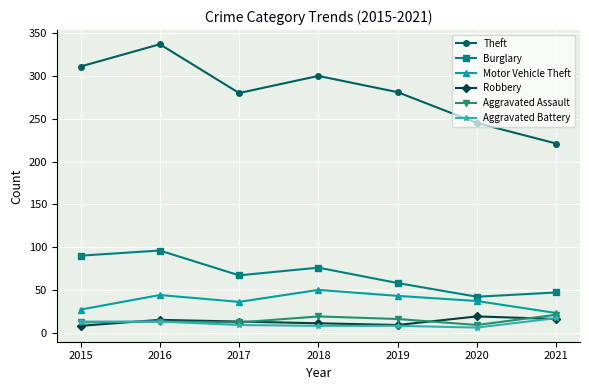

How many lines are shown in the chart?

6